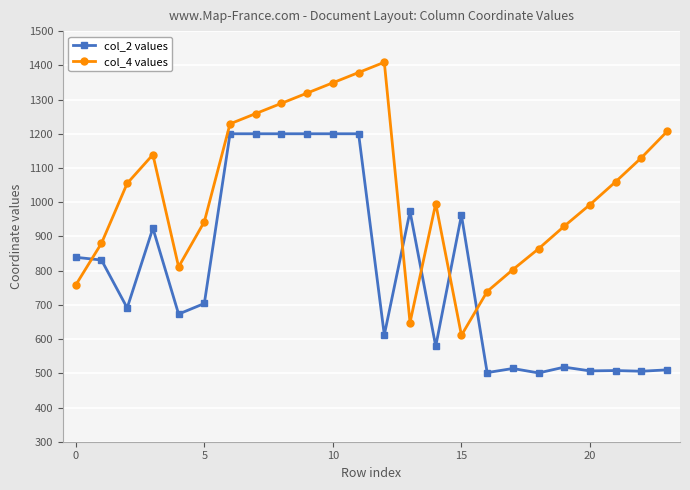

Which series has the largest range (max minus min)?

col_4 values